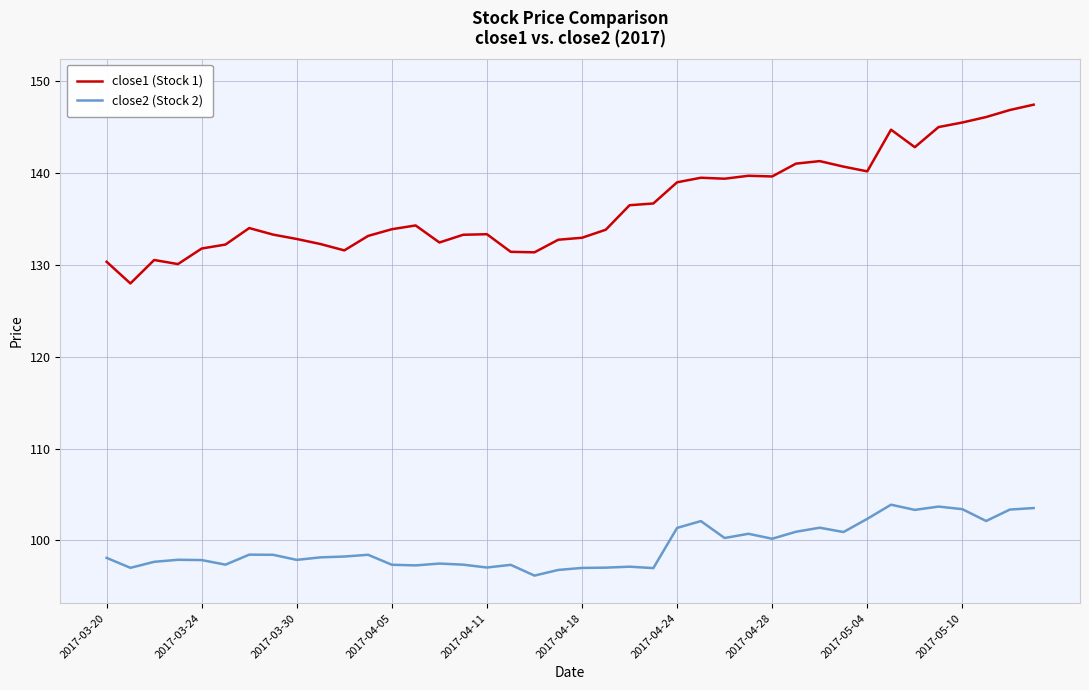

Which series has the largest total across all categories?

close1 (Stock 1)